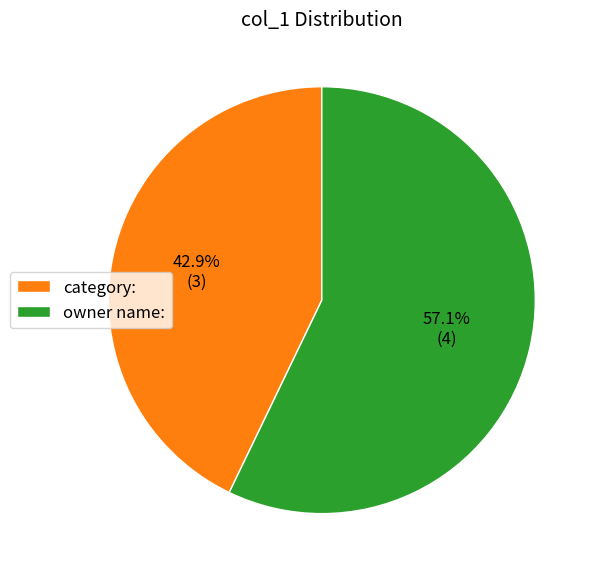

What percentage is the owner name: slice, to the nearest percent?

57%